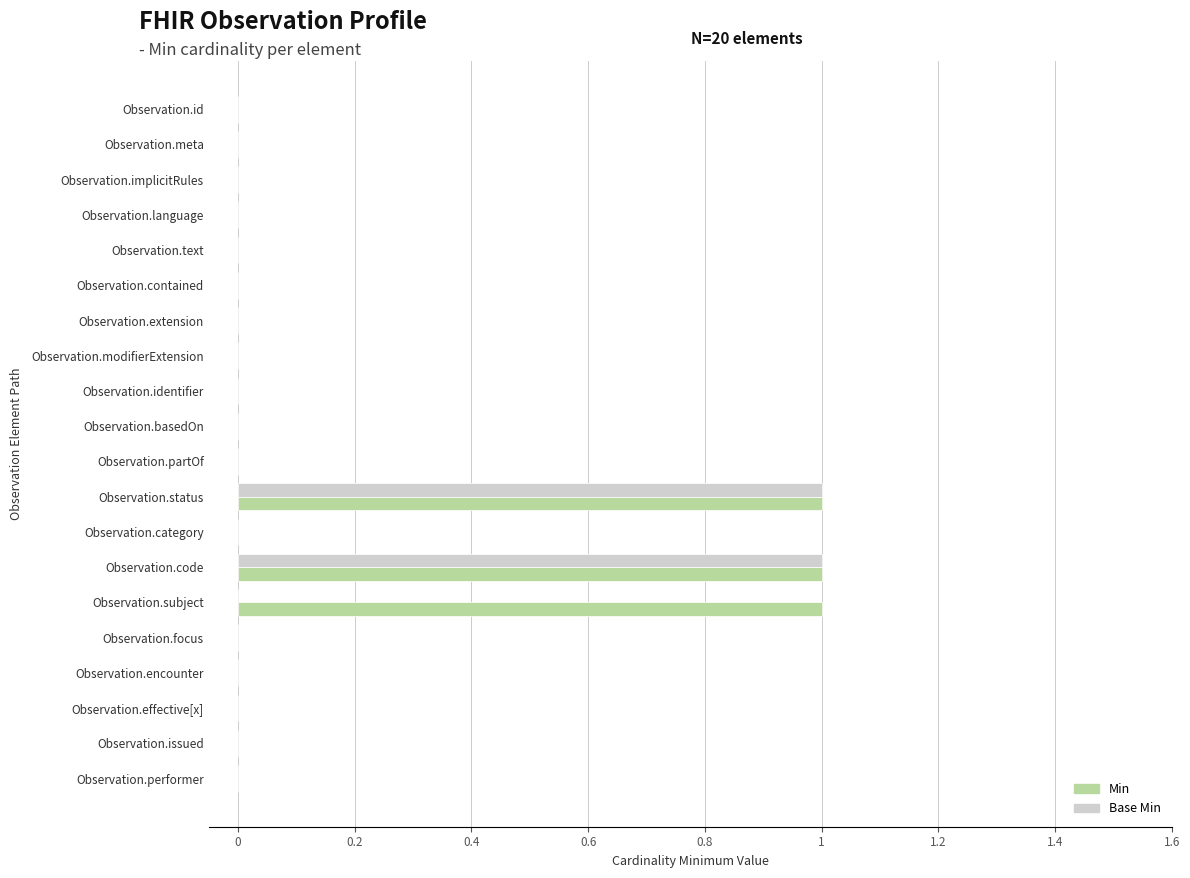

What is the sum of all Min values?

3